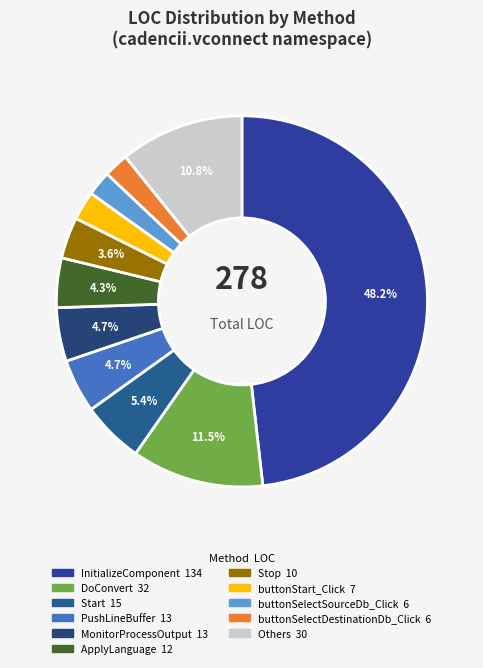

How many slices are in this pie chart?

11